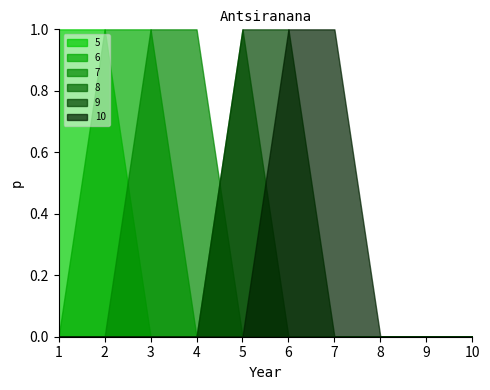

What is the total value across all series at 2?

2